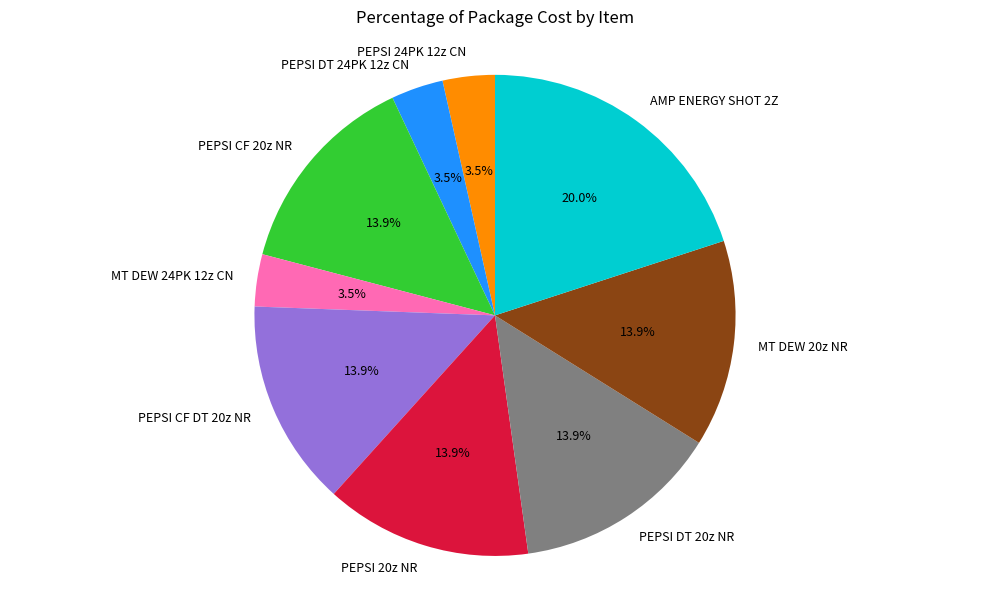

Combined, what portion of the pie is PEPSI DT 20z NR and AMP ENERGY SHOT 2Z?

33.9%